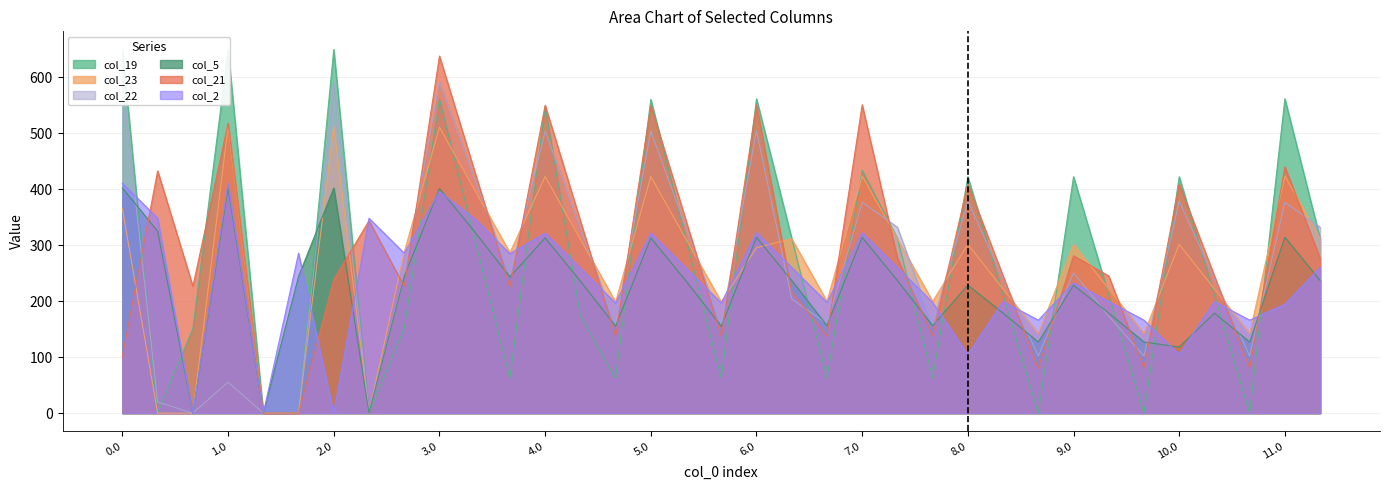

Which series changed the most between 0.2 and 9.2?

col_2